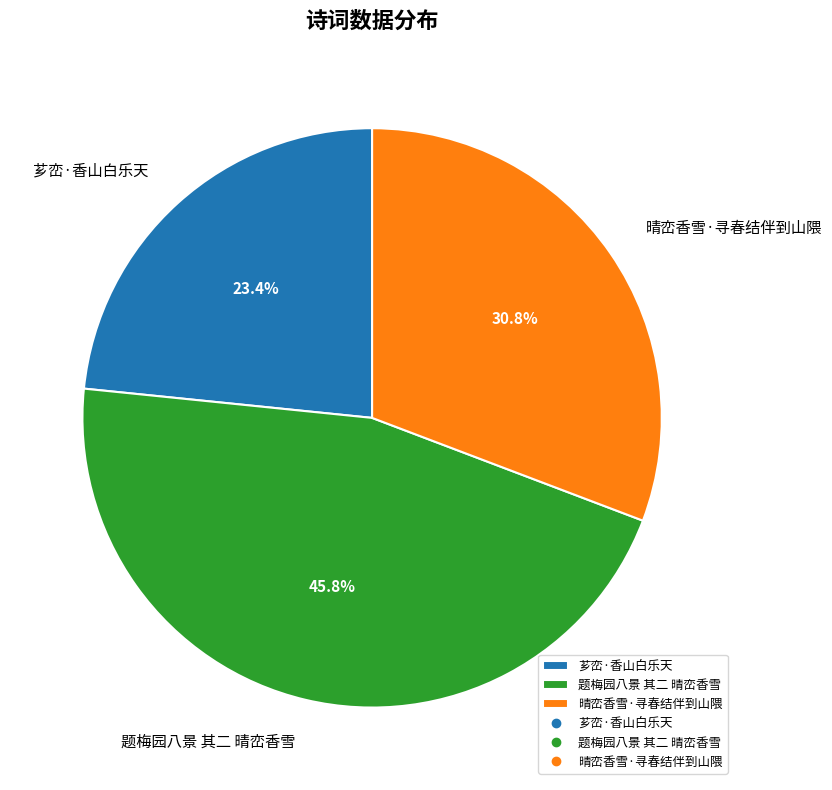

What percentage is NOT represented by 芗峦·香山白乐天?

76.6%